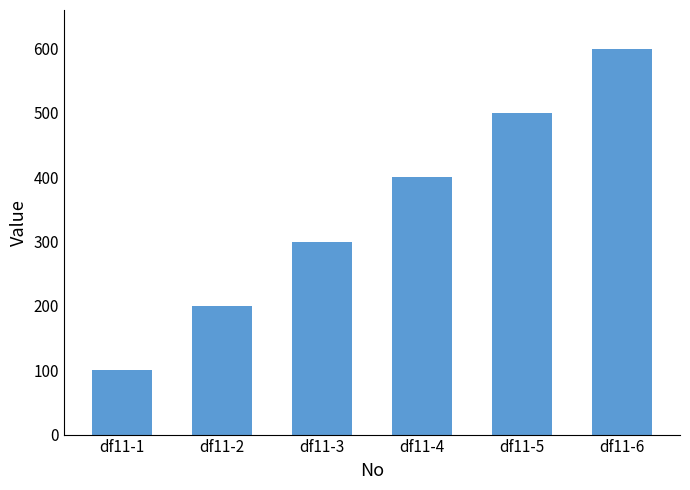

Is it true that the value at df11-6 is 1004?

False